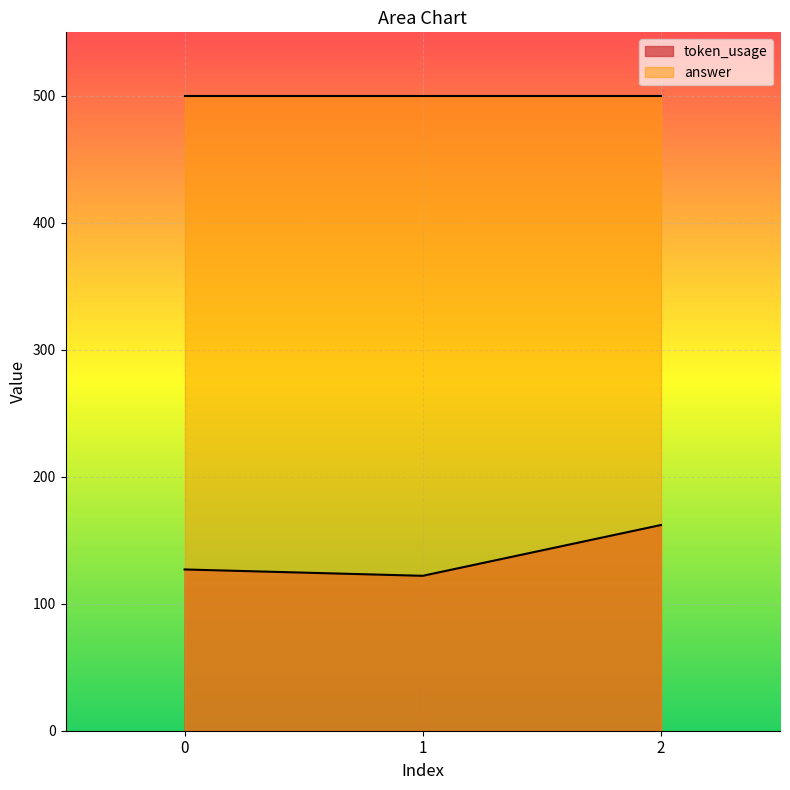

What is the value of the 3rd point from the left?

162